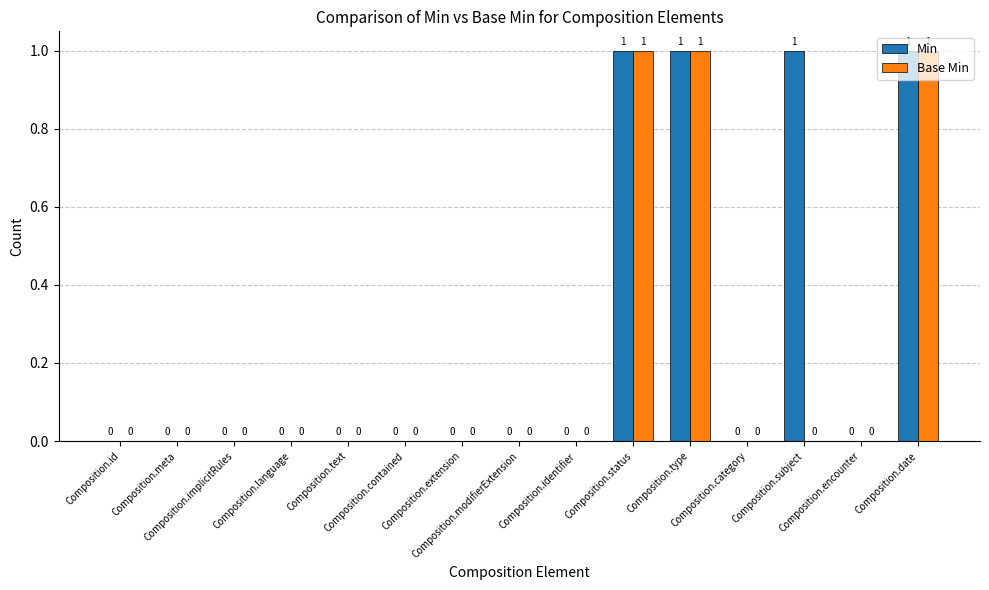

Which series has the largest total across all categories?

Min